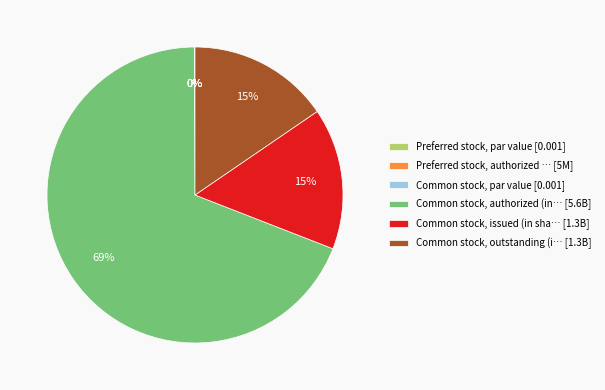

The Common stock, outstanding (i… [1.3B] slice represents 15% of the pie. True or false?

True